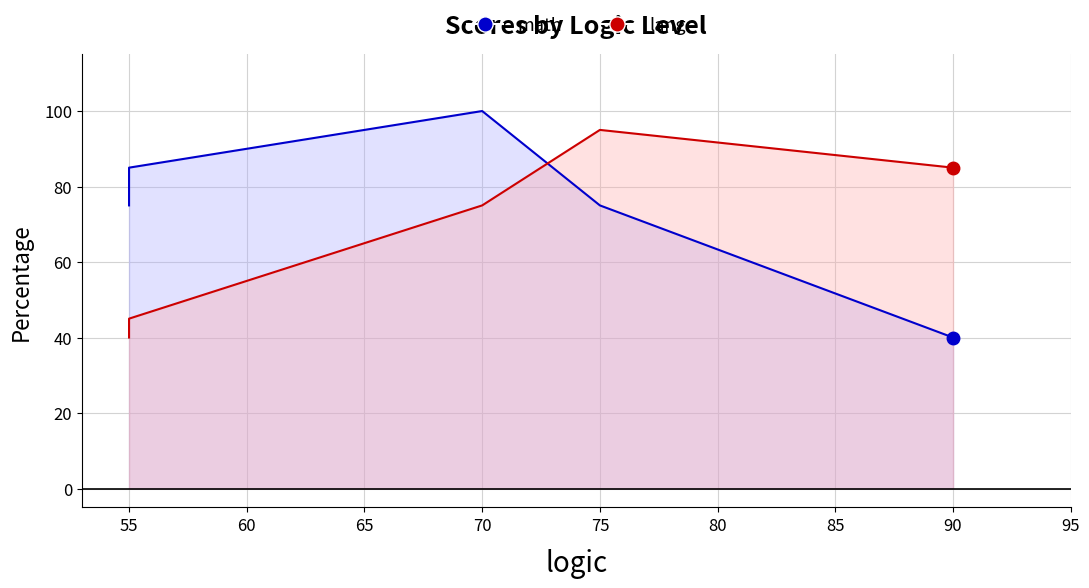

Which series has the largest total across all categories?

math